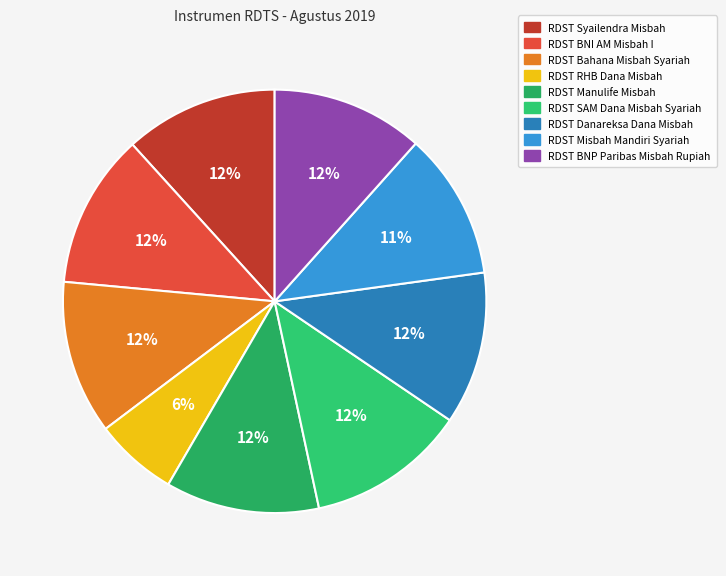

How many slices are in this pie chart?

9